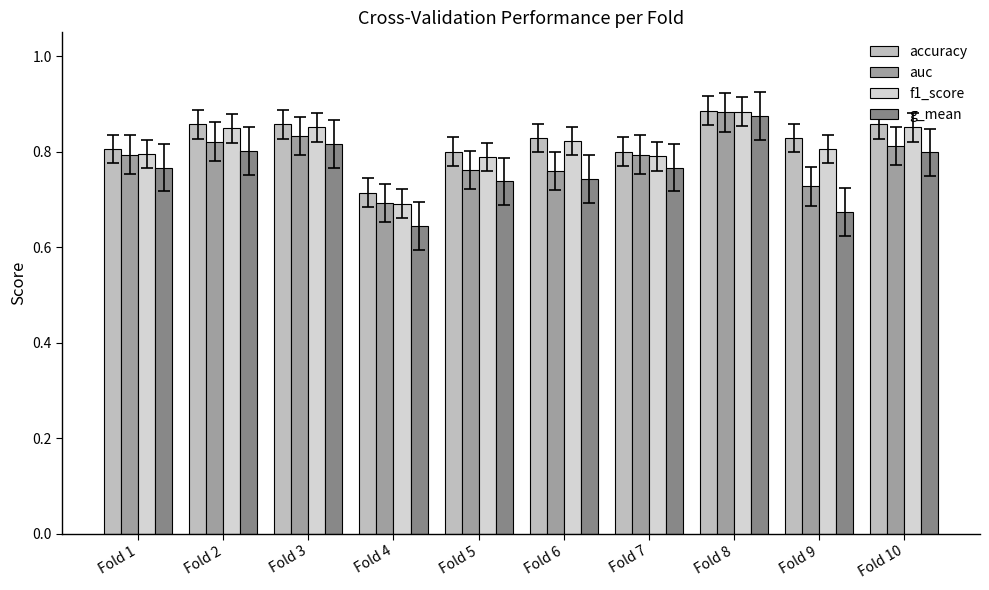

Count the number of data series in this chart.

4